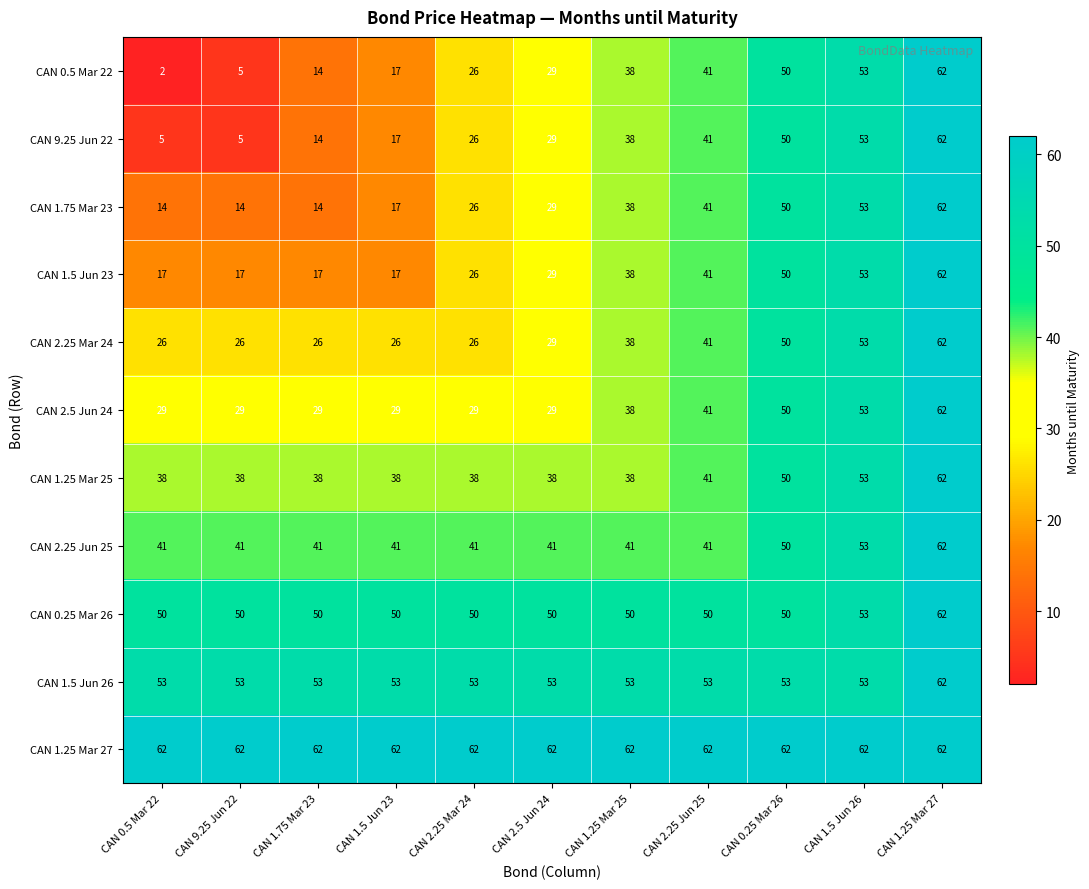

The value of CAN 2.25 Jun 25 at CAN 1.5 Jun 26 is 53. True or false?

True